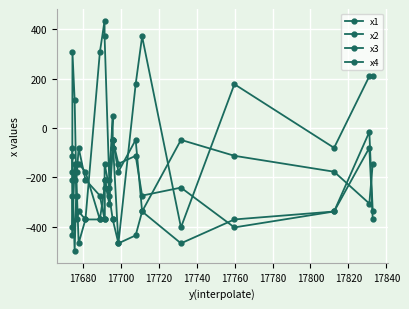

The x4 series shows 177.4 at 17780. True or false?

True